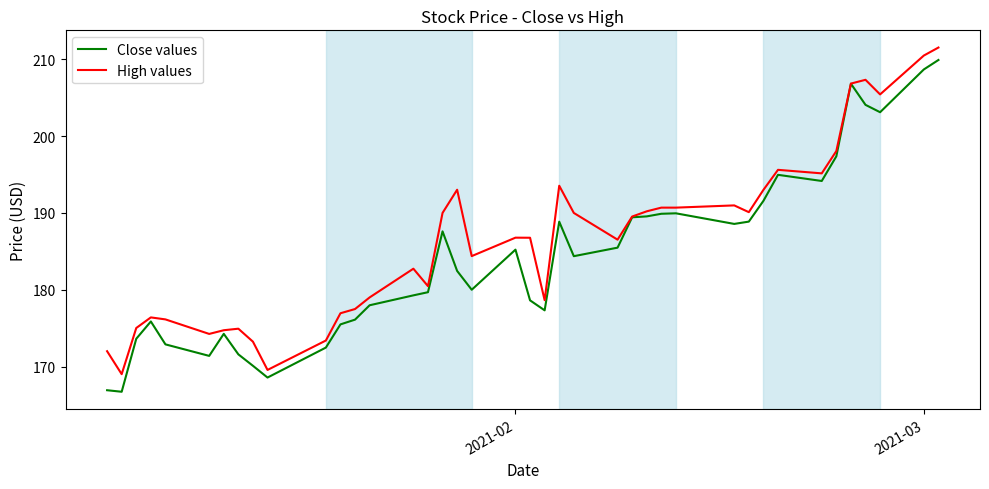

What is the maximum value for Close values?

209.9